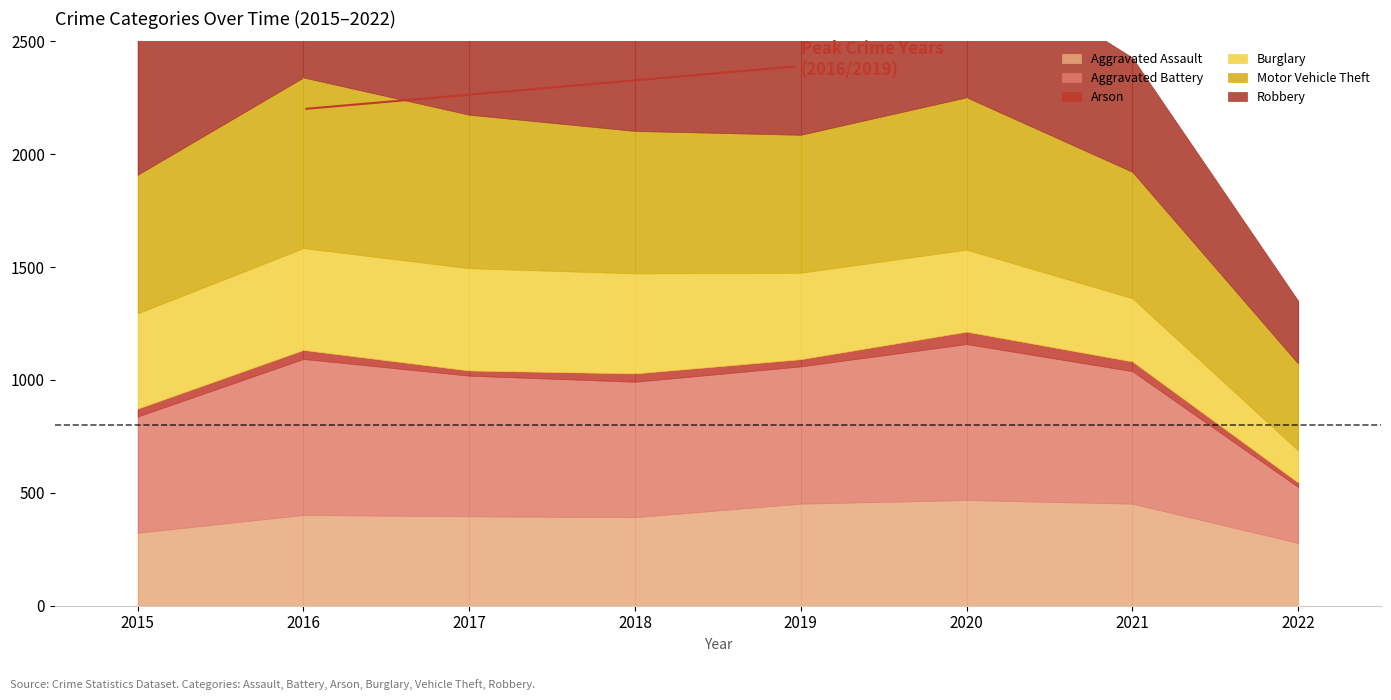

Reading right to left, what are all the values shown in this chart?

Aggravated Assault: 2022=278	2021=452	2020=468	2019=452	2018=392	2017=396	2016=402	2015=323
Aggravated Battery: 2022=248	2021=587	2020=691	2019=608	2018=600	2017=623	2016=691	2015=515
Arson: 2022=20	2021=43	2020=55	2019=32	2018=37	2017=23	2016=40	2015=35
Burglary: 2022=142	2021=280	2020=363	2019=383	2018=443	2017=453	2016=451	2015=422
Motor Vehicle Theft: 2022=385	2021=560	2020=675	2019=611	2018=631	2017=680	2016=756	2015=614
Robbery: 2022=278	2021=506	2020=639	2019=577	2018=741	2017=780	2016=819	2015=726